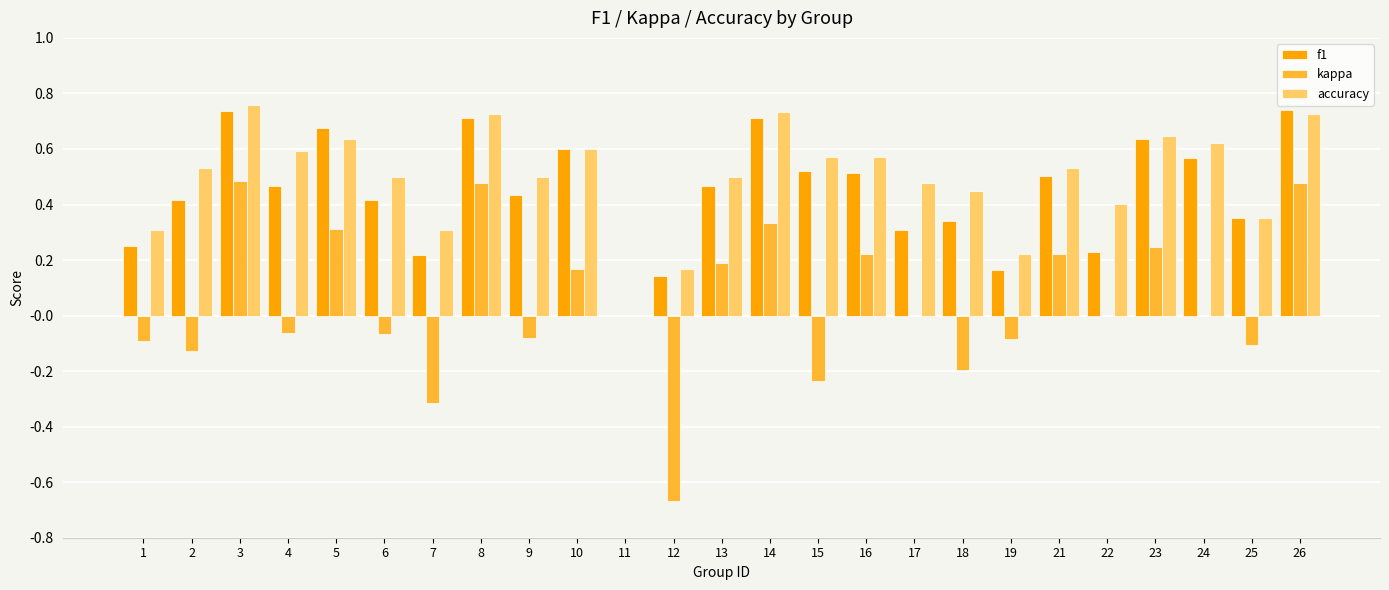

The value of accuracy at 7 is 0.3. True or false?

True